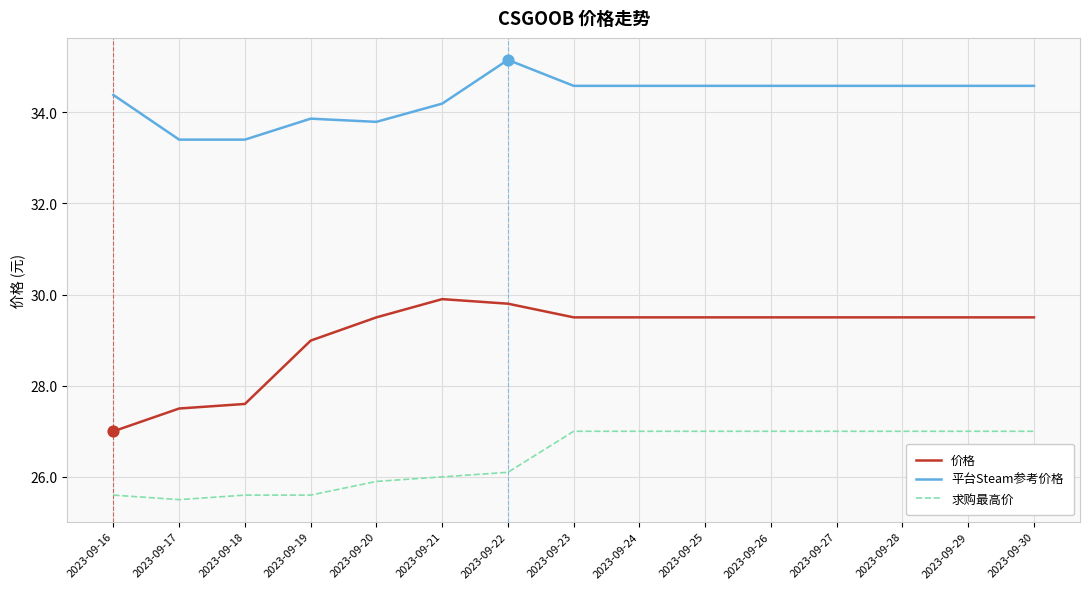

What are all the series names shown in the legend?

价格, 平台Steam参考价格, 求购最高价